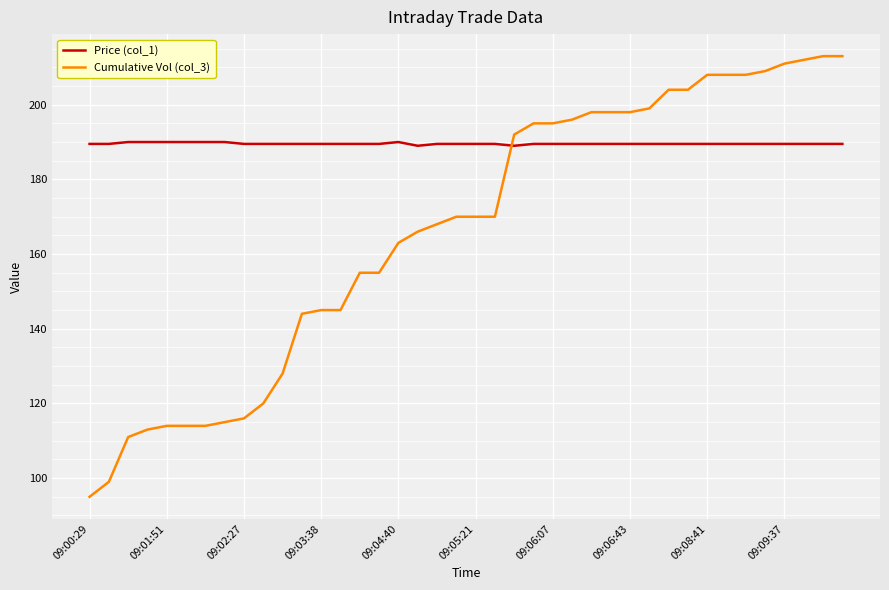

Which series has the largest range (max minus min)?

Cumulative Vol (col_3)